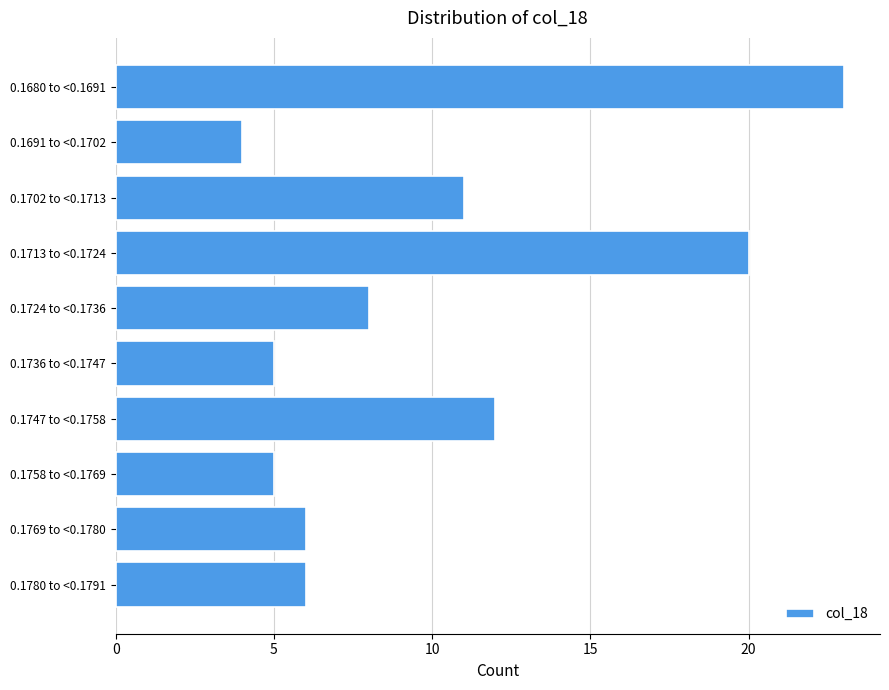

Reading bottom to top, what are all the values shown in this chart?

0.1780 to <0.1791=6	0.1769 to <0.1780=6	0.1758 to <0.1769=5	0.1747 to <0.1758=12	0.1736 to <0.1747=5	0.1724 to <0.1736=8	0.1713 to <0.1724=20	0.1702 to <0.1713=11	0.1691 to <0.1702=4	0.1680 to <0.1691=23